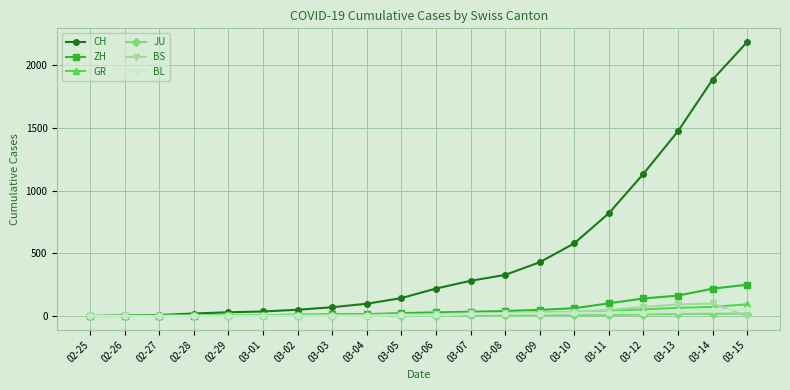

What position from the left is 03-08?

13